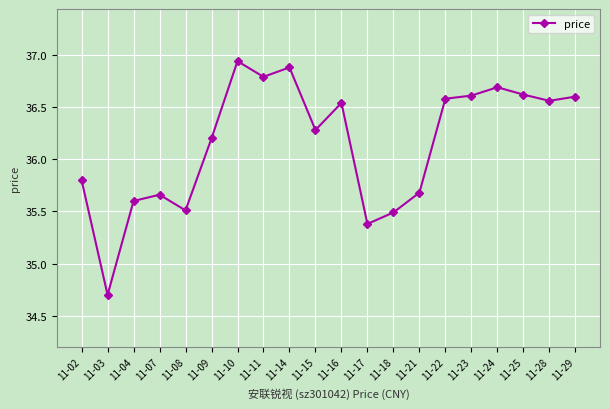

Which label corresponds to the largest value in the chart?

11-10